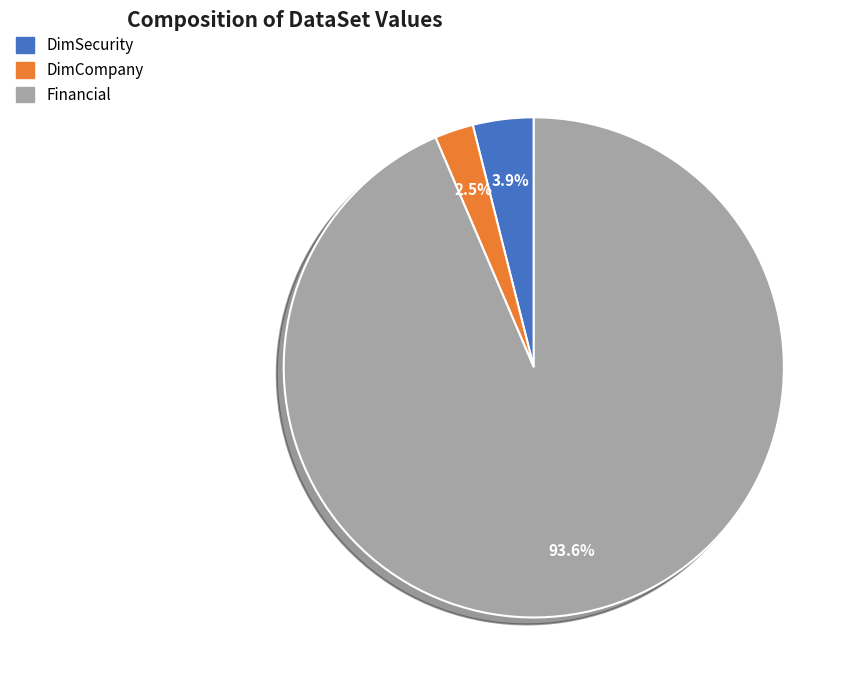

What is the ratio of the value at DimCompany to the value at DimSecurity?

0.6